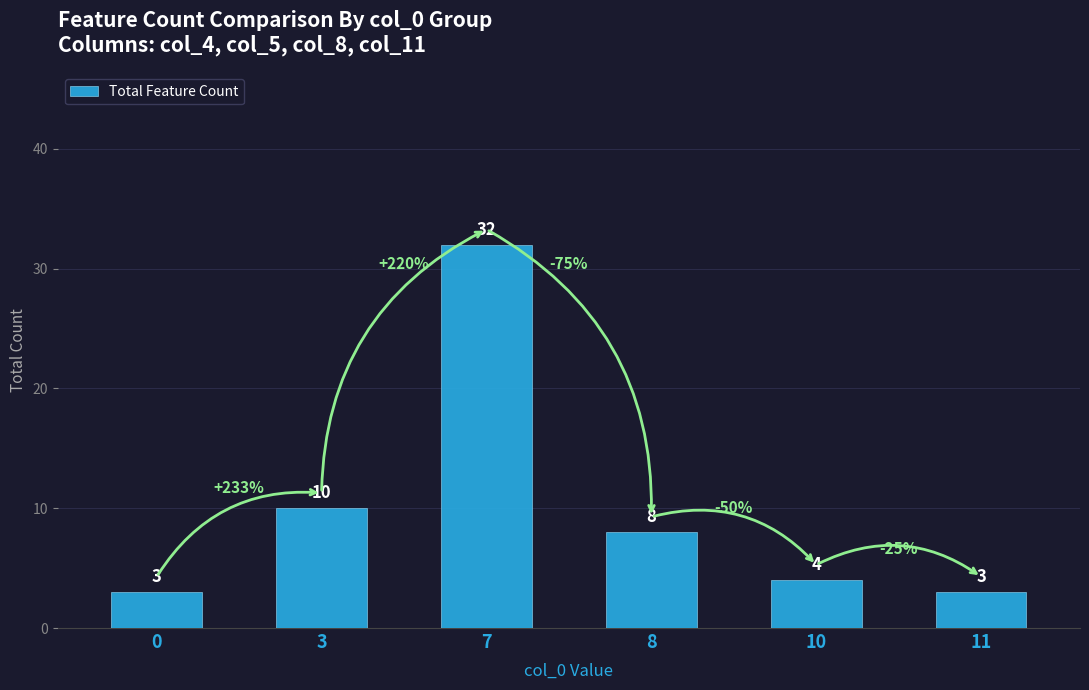

The value at 3 is 10. True or false?

True